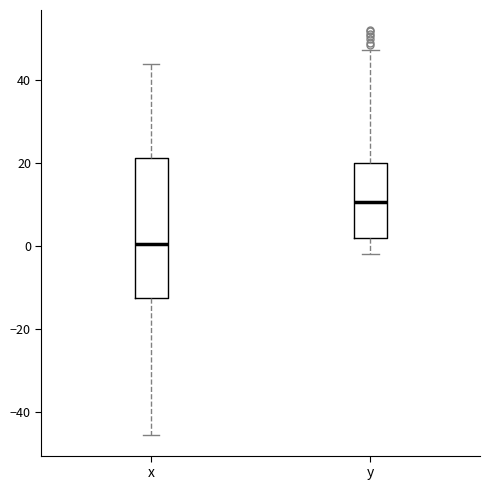

Reading left to right, read every box against the y-axis: the position of its median line, the range the box covers, and the ends of its whiskers. The values are not printed on the chart, so give them approximately, as read against the axis.

x: median 0, box -12 to 22, whiskers -46 to 44
y: median 10, box 2 to 20, whiskers -2 to 48